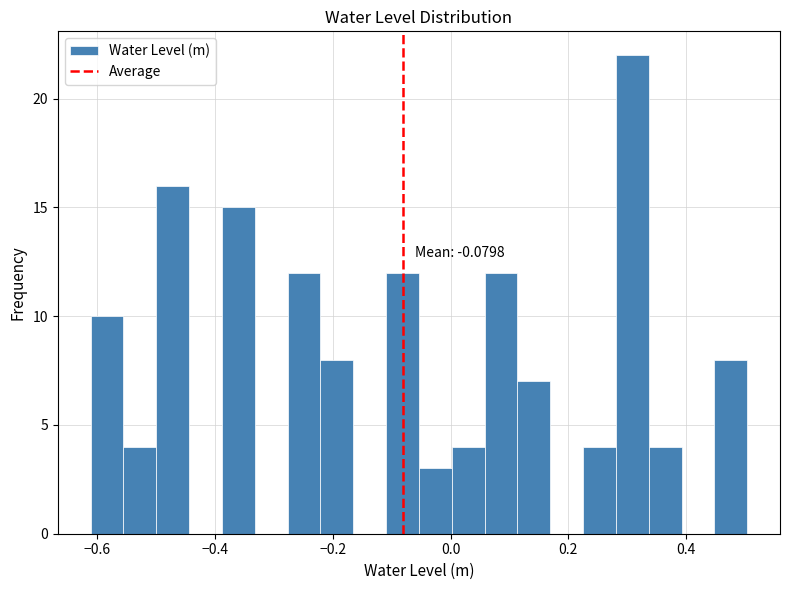

Around what value on the x-axis is the tallest bar? Give the approximate position of its centre, as read against the axis.

0.30